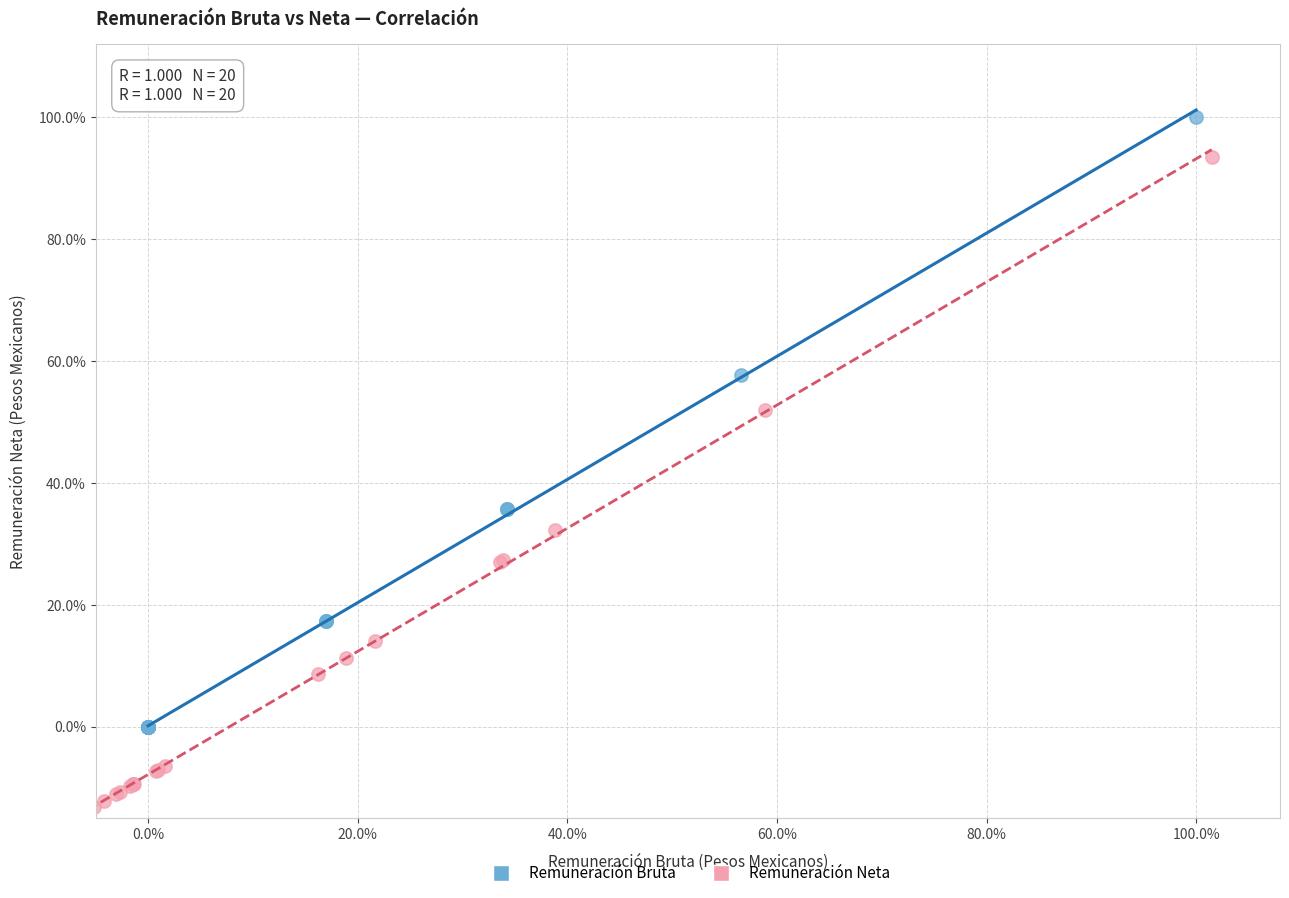

What are all the series names shown in the legend?

Remuneración Bruta, Remuneración Neta